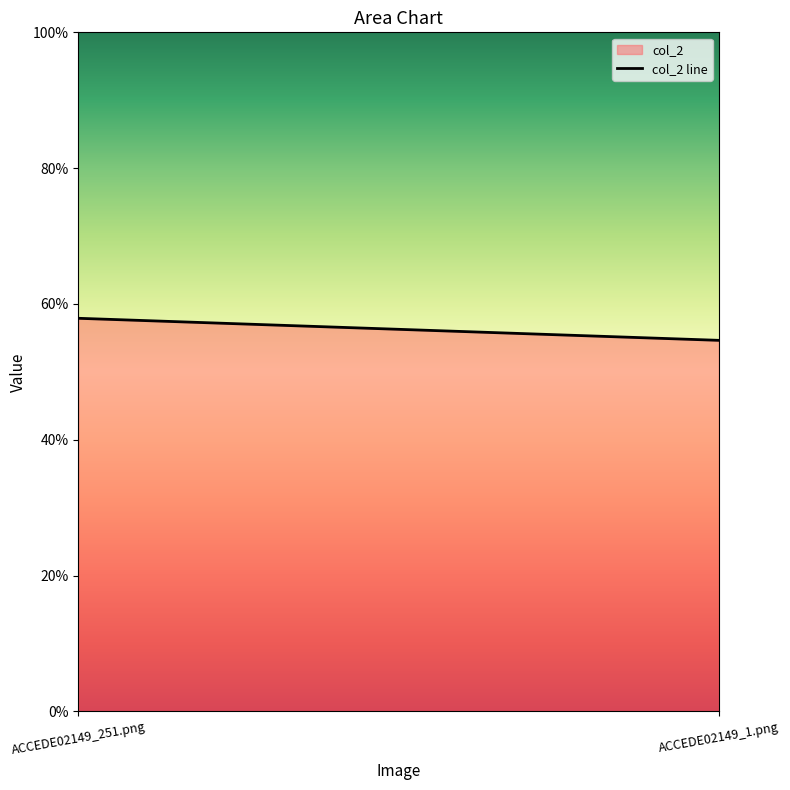

Reading left to right, what are all the values shown in this chart?

ACCEDE02149_251.png=0.6	ACCEDE02149_1.png=0.5